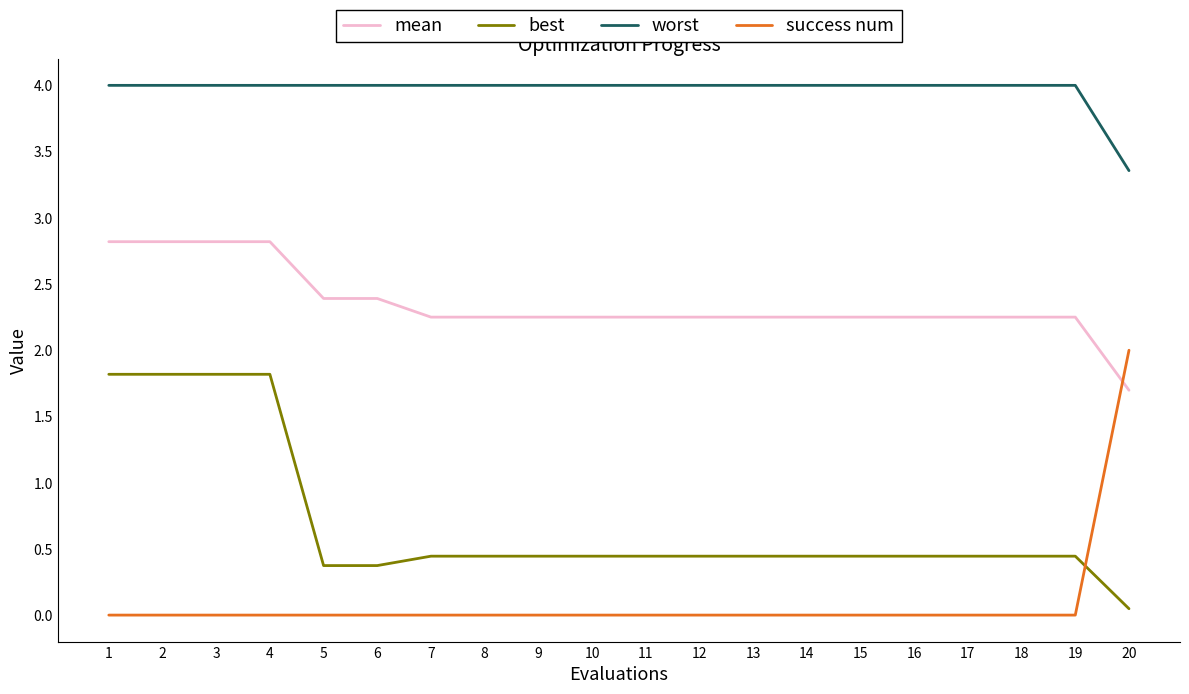

Which series has the largest total across all categories?

worst